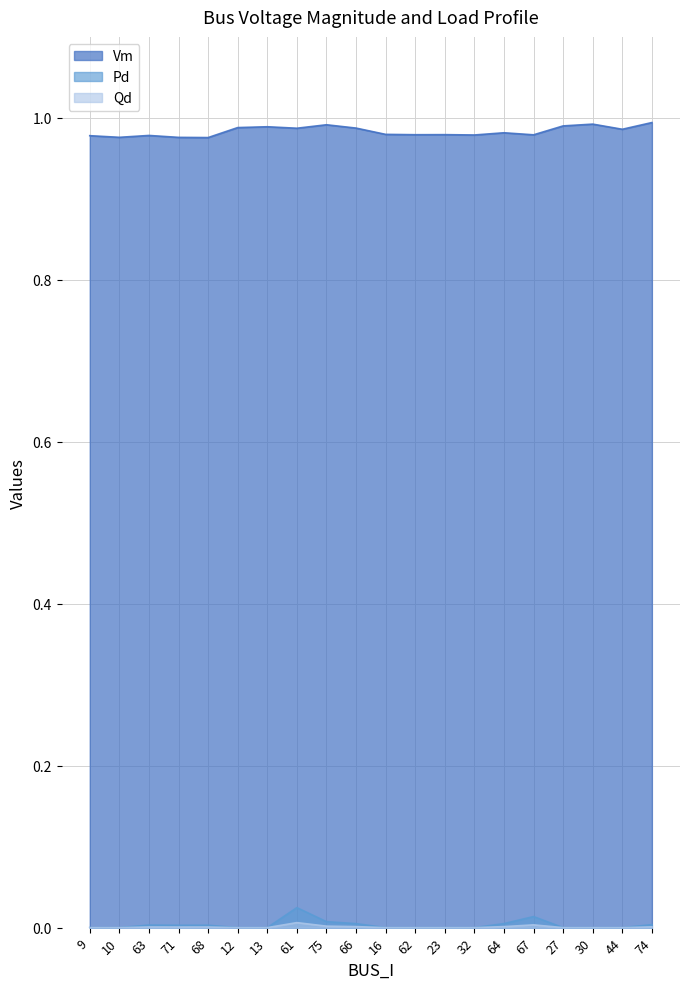

List the series in order of their peak value, lowest first.

Qd, Pd, Vm